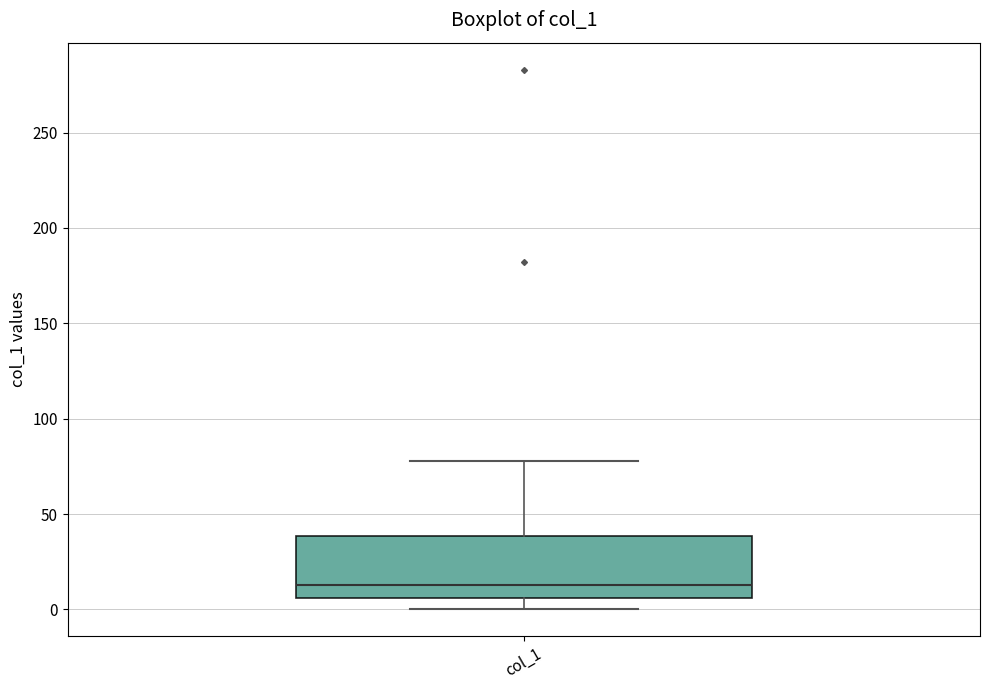

Transcribe this box plot: give where the median line is, the range the box spans, and where the two whiskers end, as read against the y-axis. The values are not printed on the chart, so give them approximately, as read against the axis.

median 15, box 5 to 40, whiskers 0 to 80